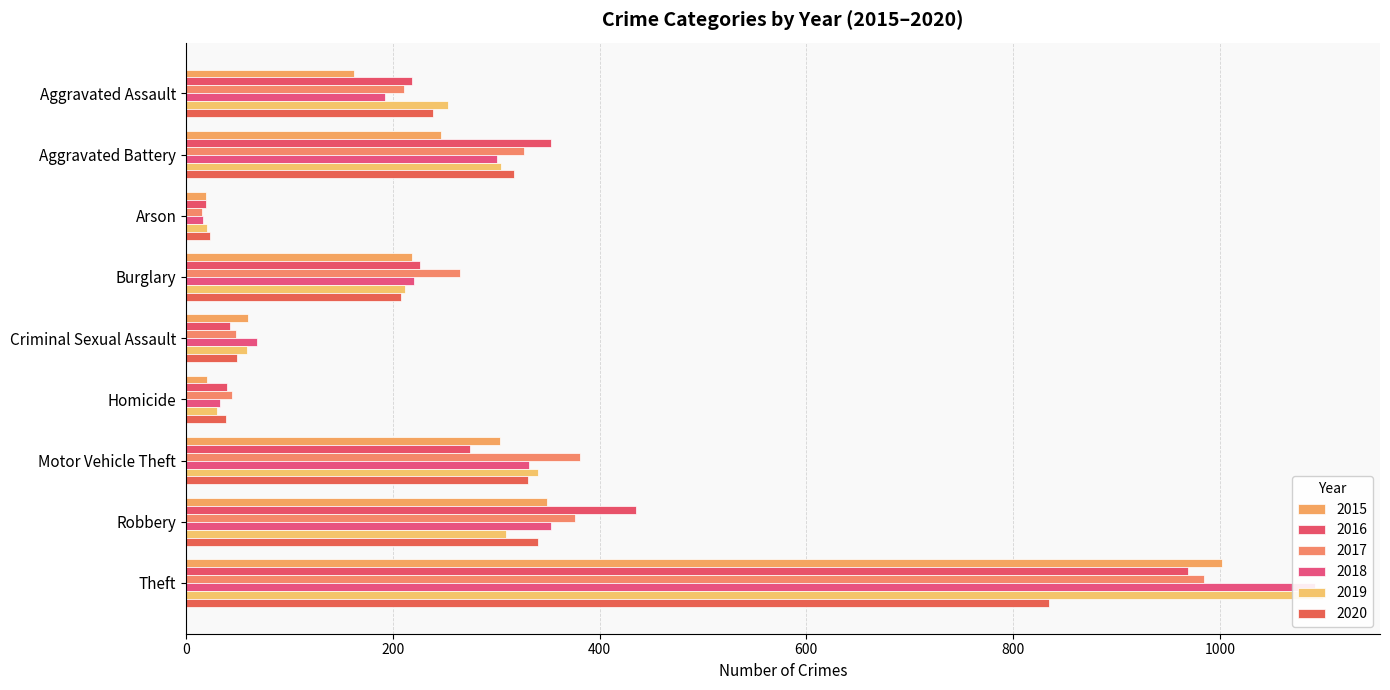

Is it true that 2019 equals 95 at Motor Vehicle Theft?

False